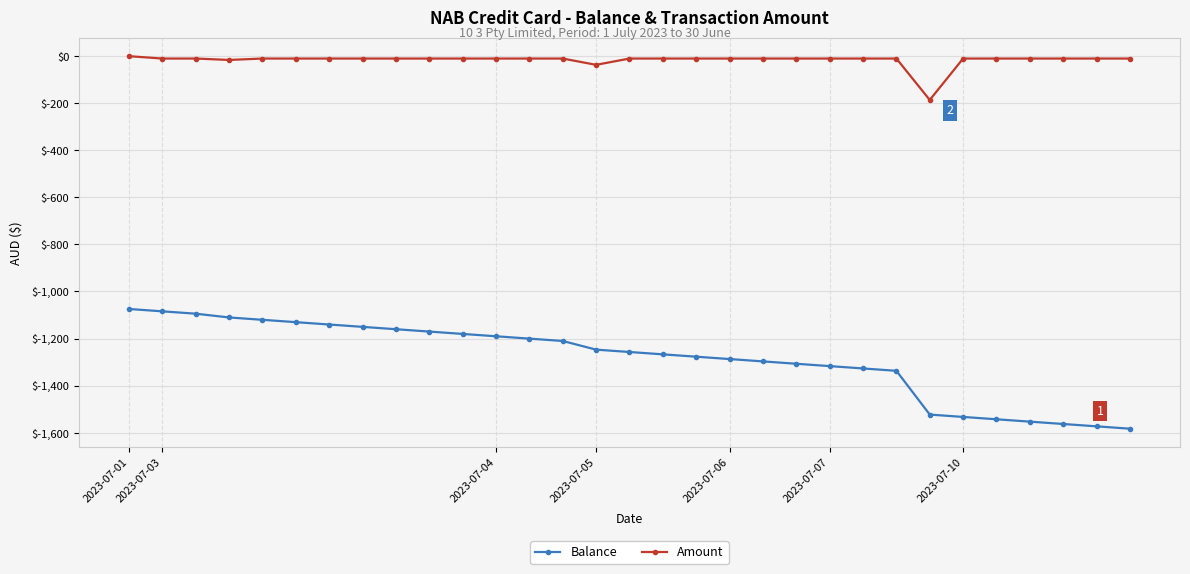

Which series has the largest range (max minus min)?

Balance